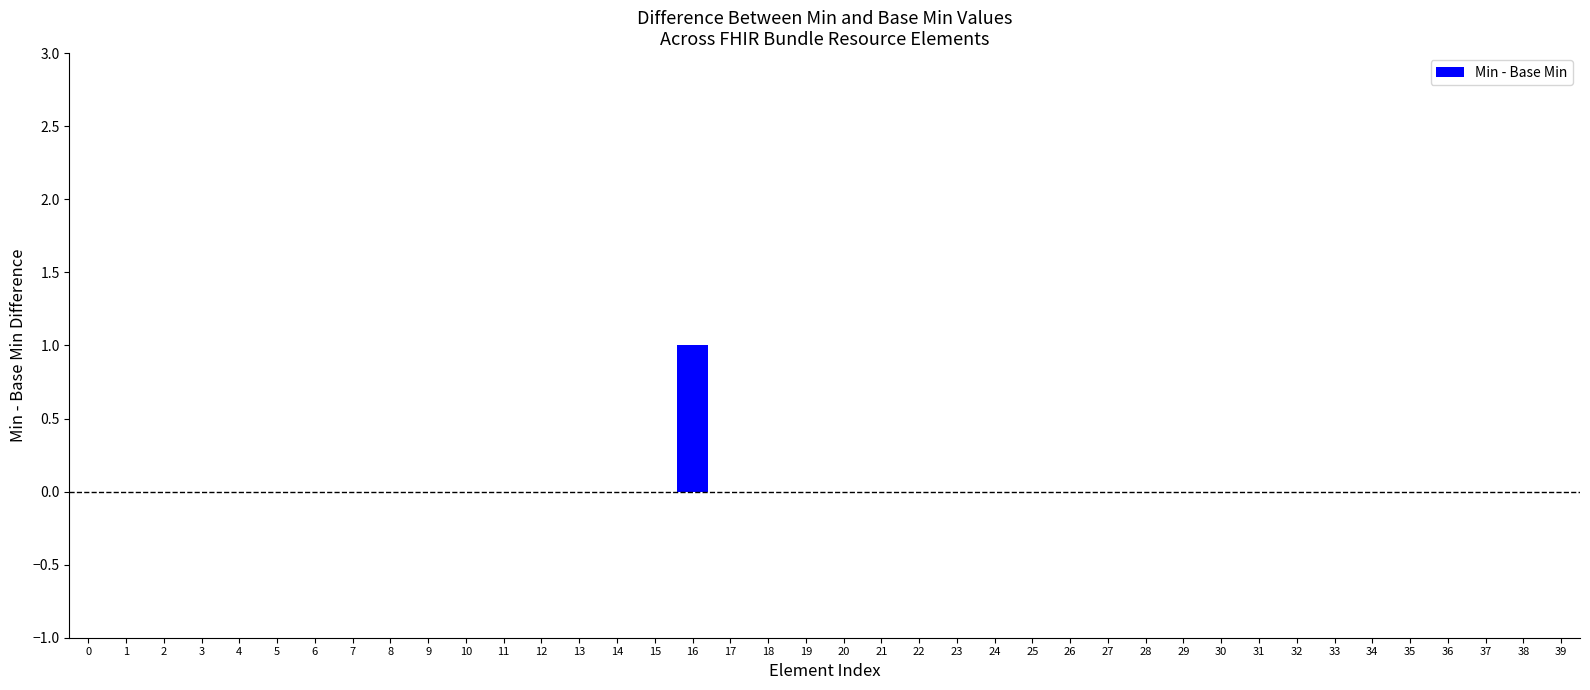

Which label corresponds to the largest value in the chart?

16